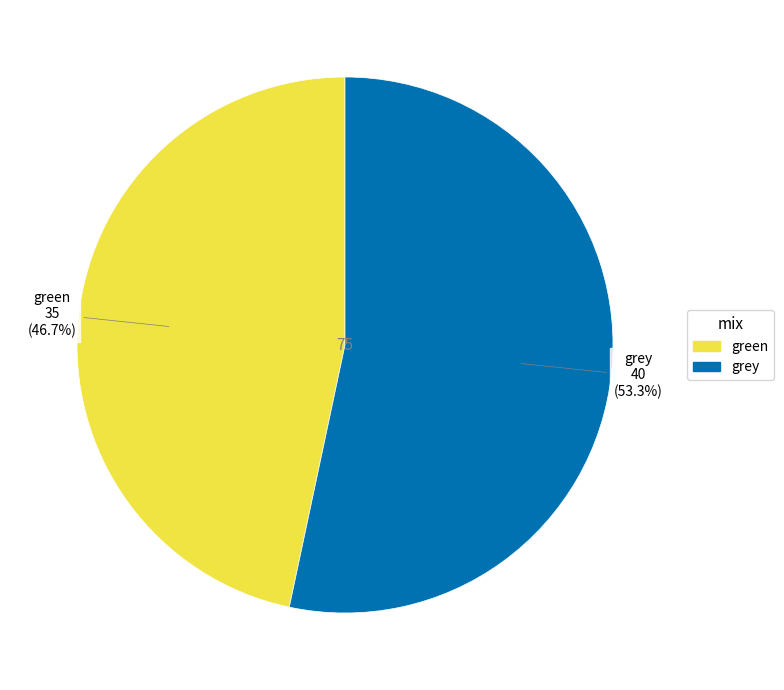

To the nearest percent, what is the combined percentage of green and grey?

100%